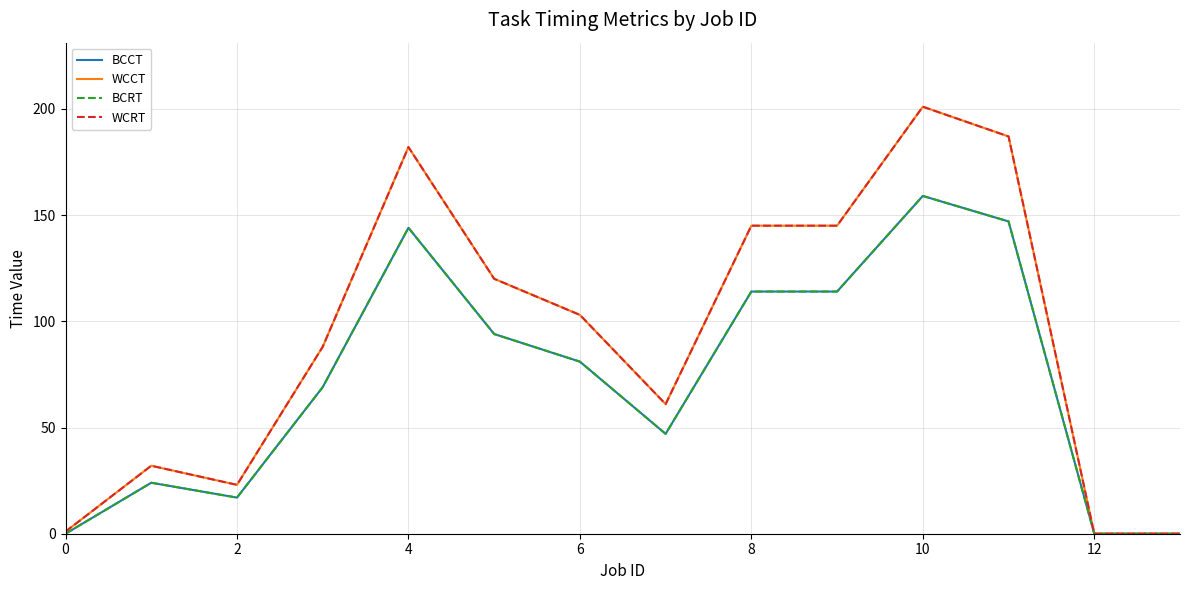

Is this an area chart (filled region under the line)?

No